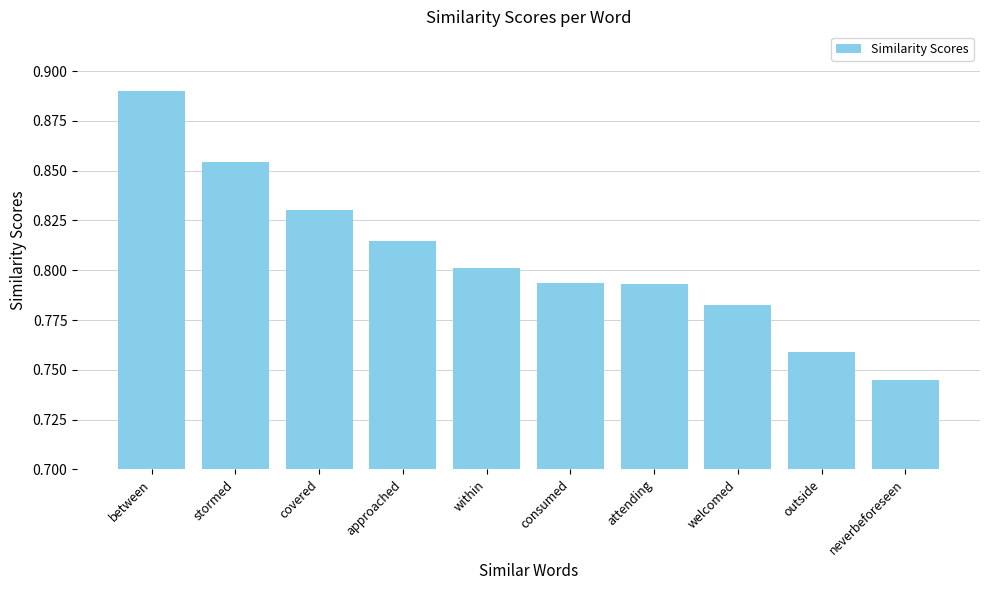

Count the number of data series in this chart.

1